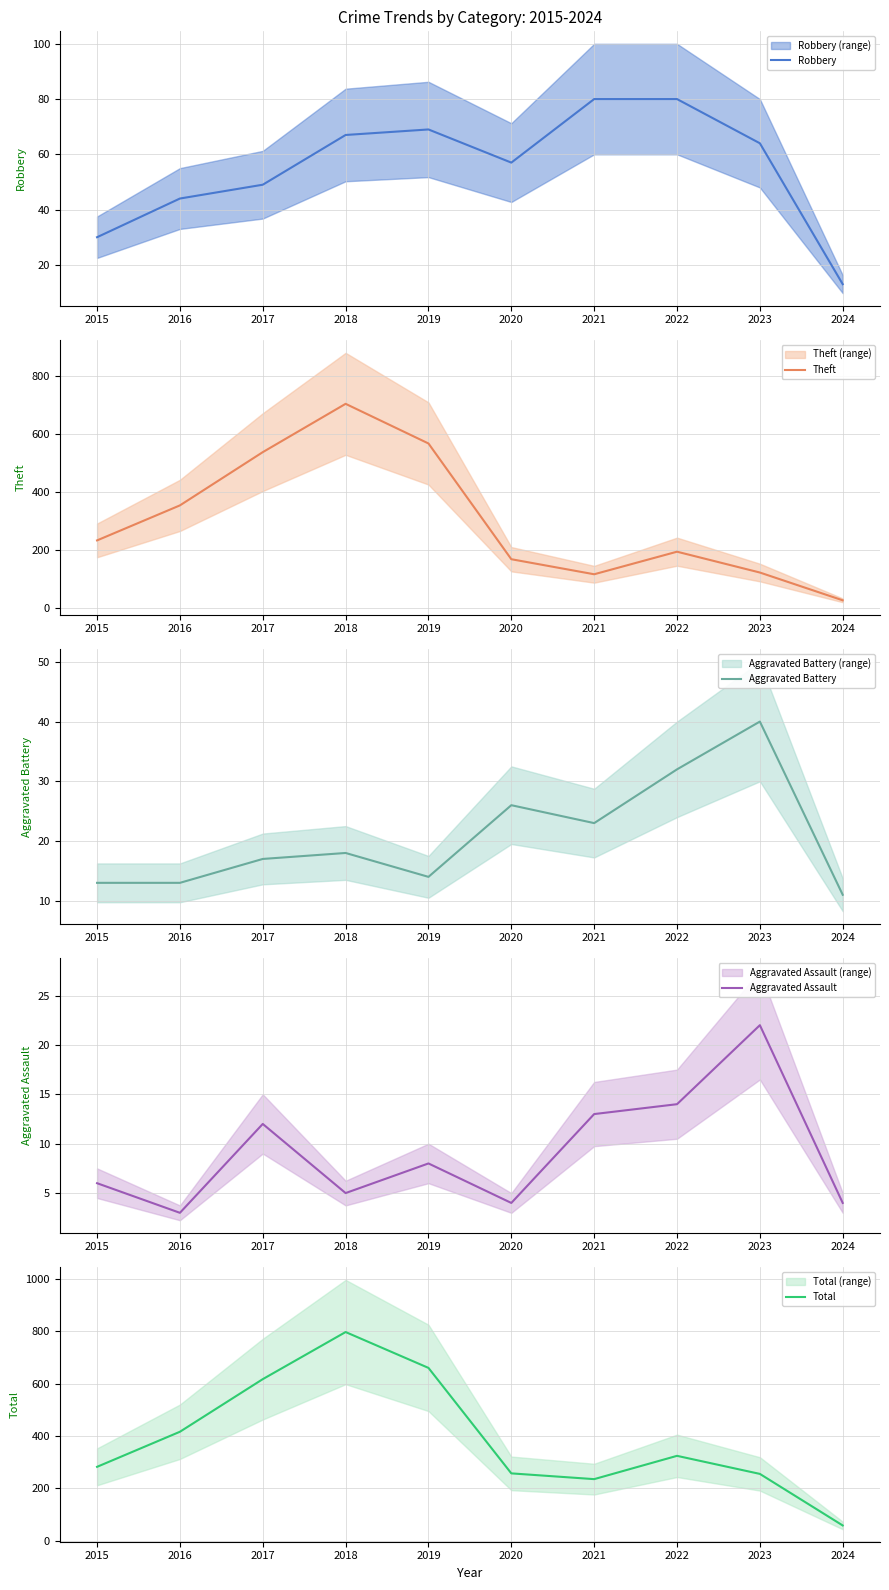

At how many categories does at least one series exceed 273?

6